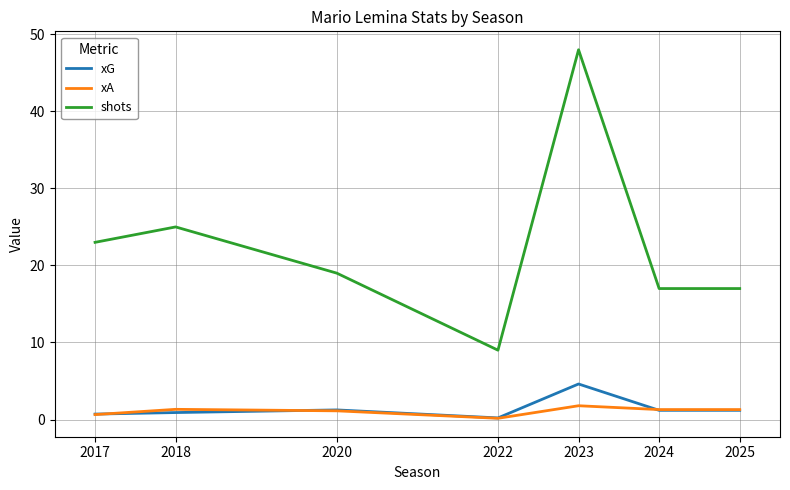

What is the lowest value of the shots series?

9.0